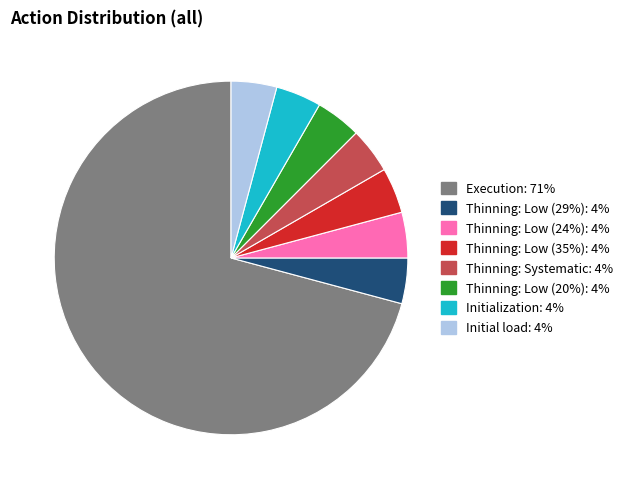

How many slices are in this pie chart?

8